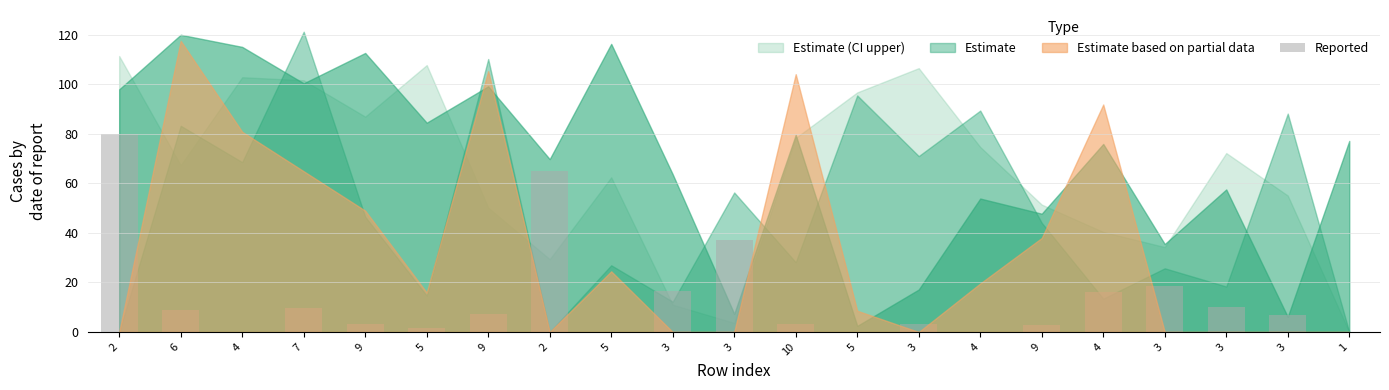

List the labels in order of value, smallest first.

4, 5, 5, 4, 1, 5, 9, 10, 9, 3, 3, 9, 6, 7, 3, 4, 3, 3, 3, 2, 2